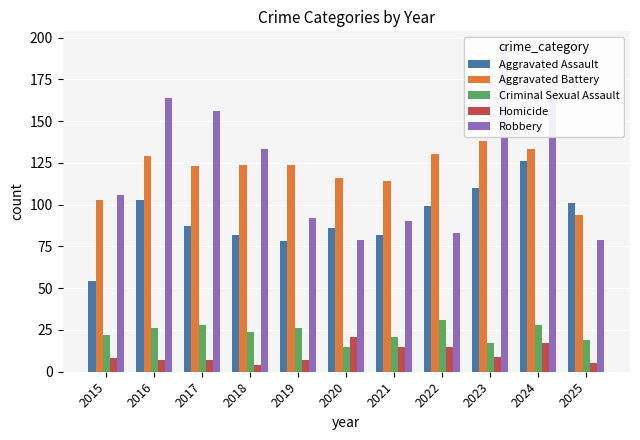

Where does the Homicide series first go above 8?

2020